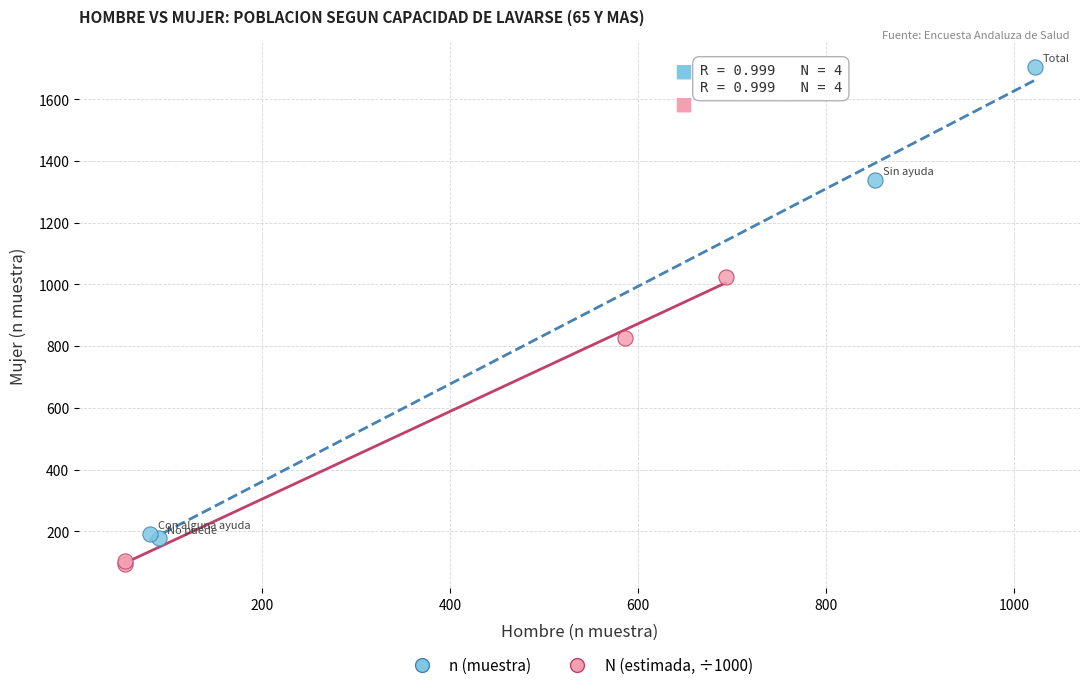

Which series contains the lowest Y value?

N (estimada, ÷1000)